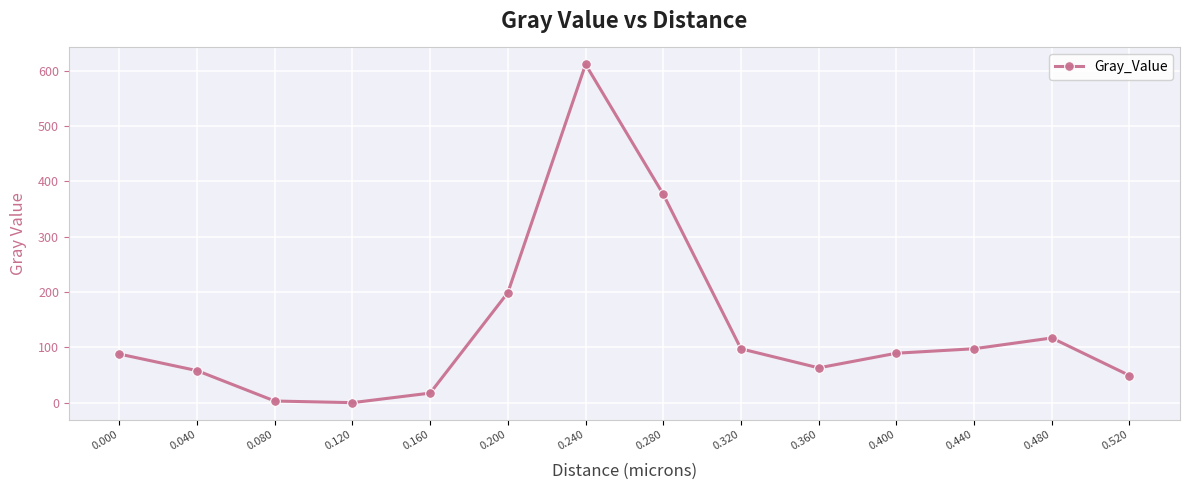

Where is the first local maximum?

0.240